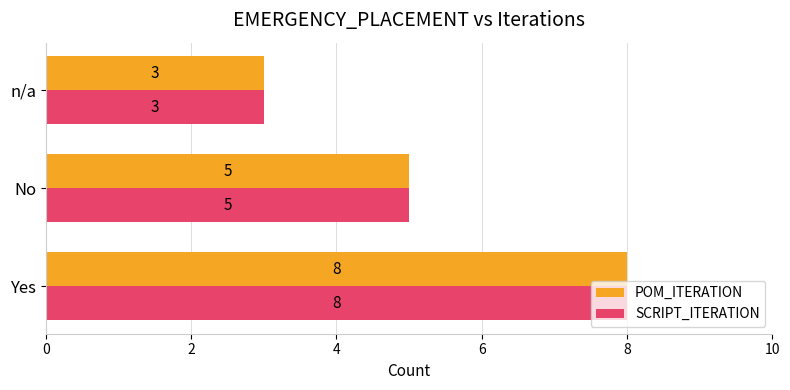

List the labels in order of POM_ITERATION value, largest first.

Yes, No, n/a